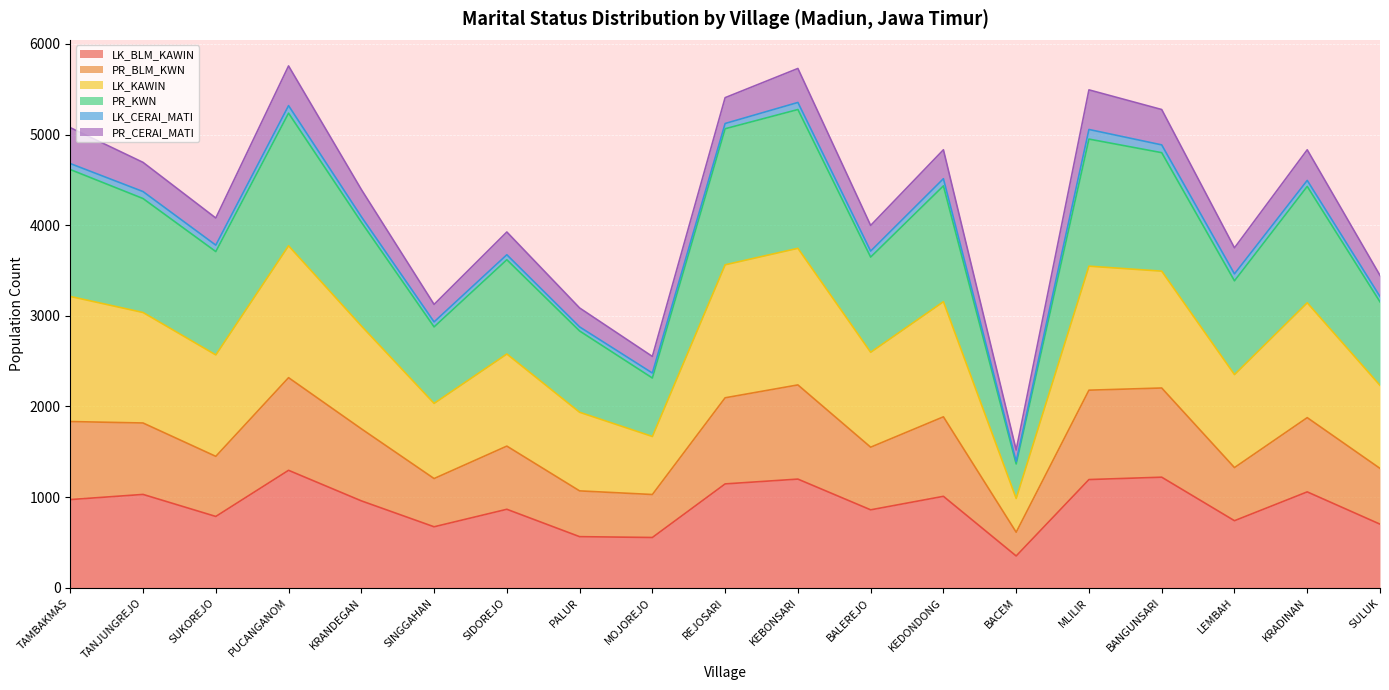

True or false: PR_KWN and PR_BLM_KWN intersect in this chart.

False